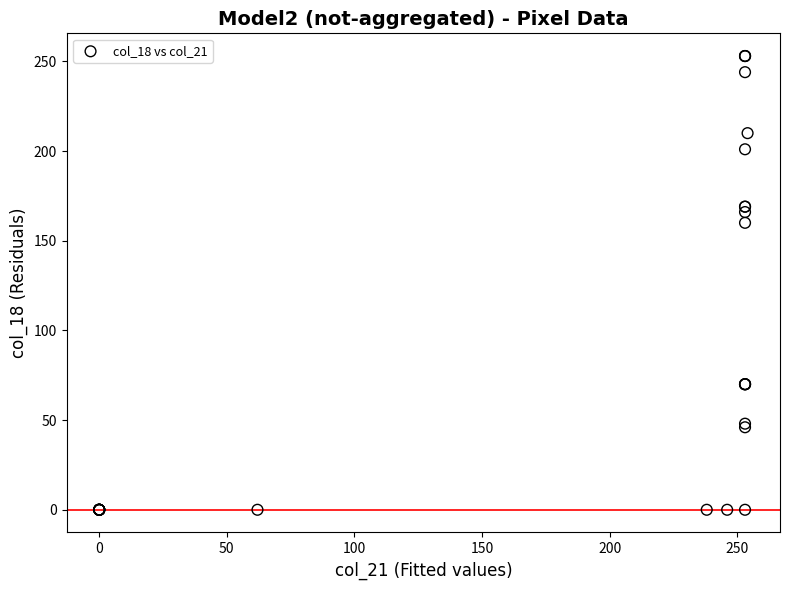

What Y value in the scatter plot is closest to 126?

160